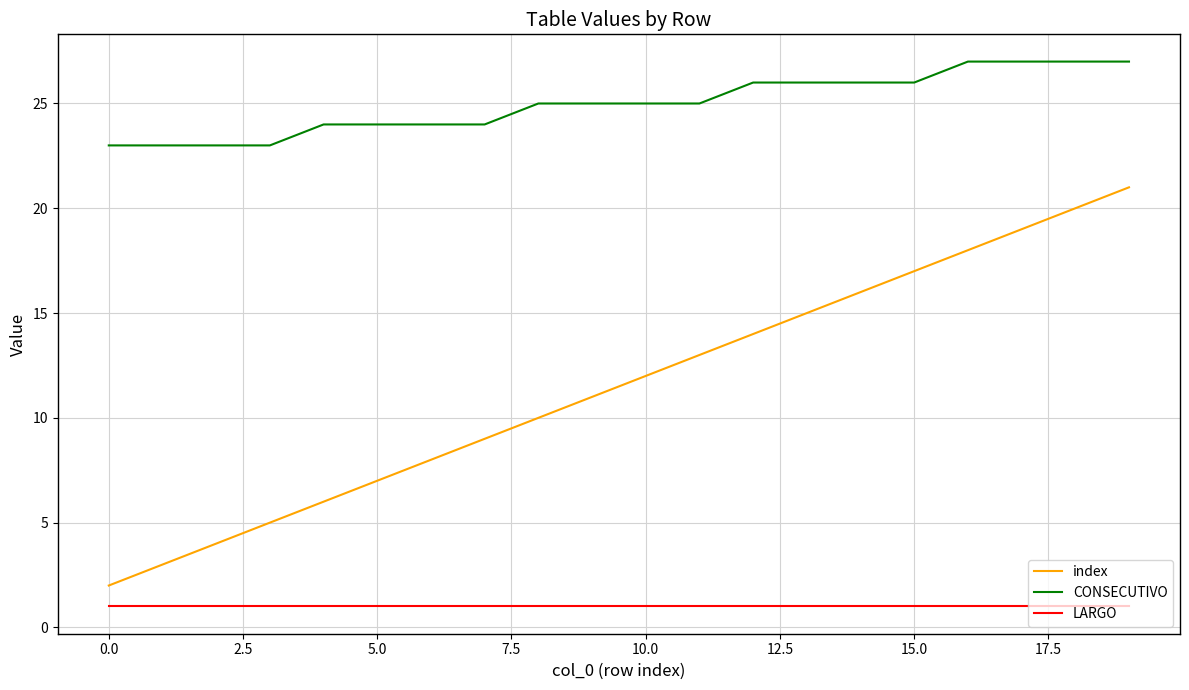

Which series has the widest spread of values?

index